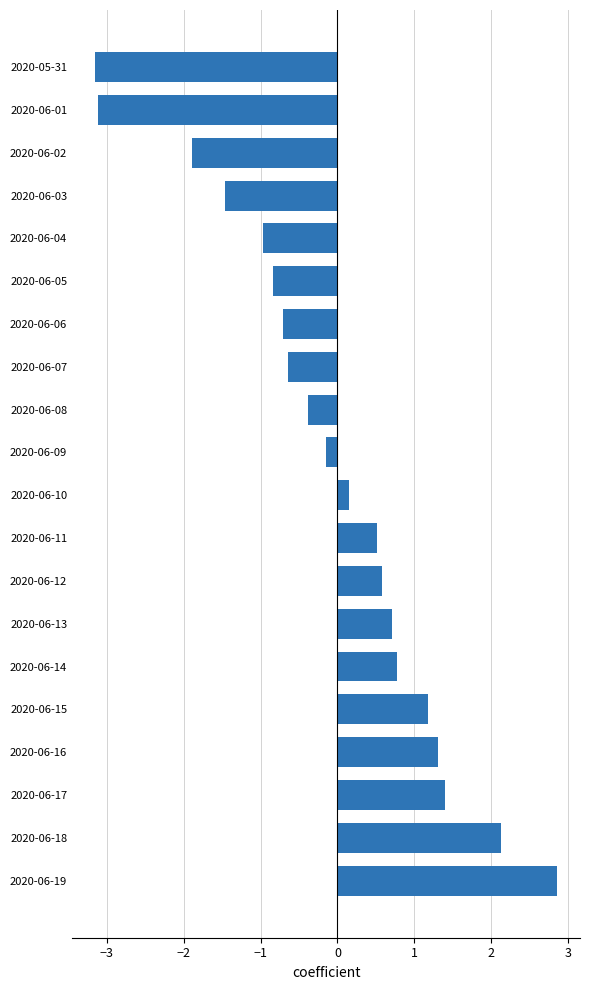

Are the bars grouped side by side (vs. stacked)?

No